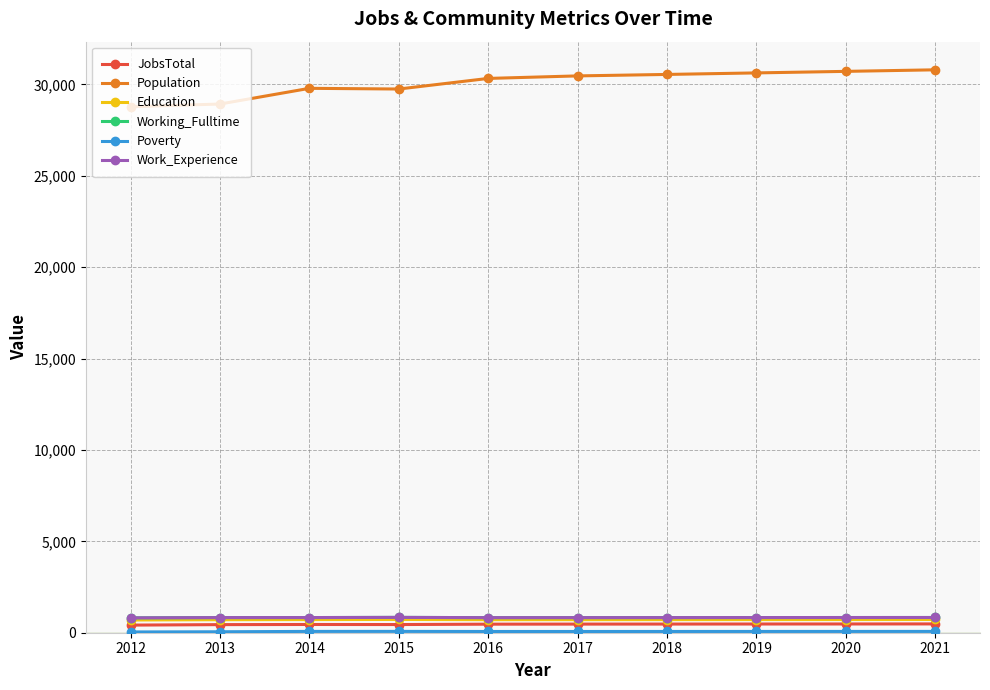

Is this an area chart (filled region under the line)?

No